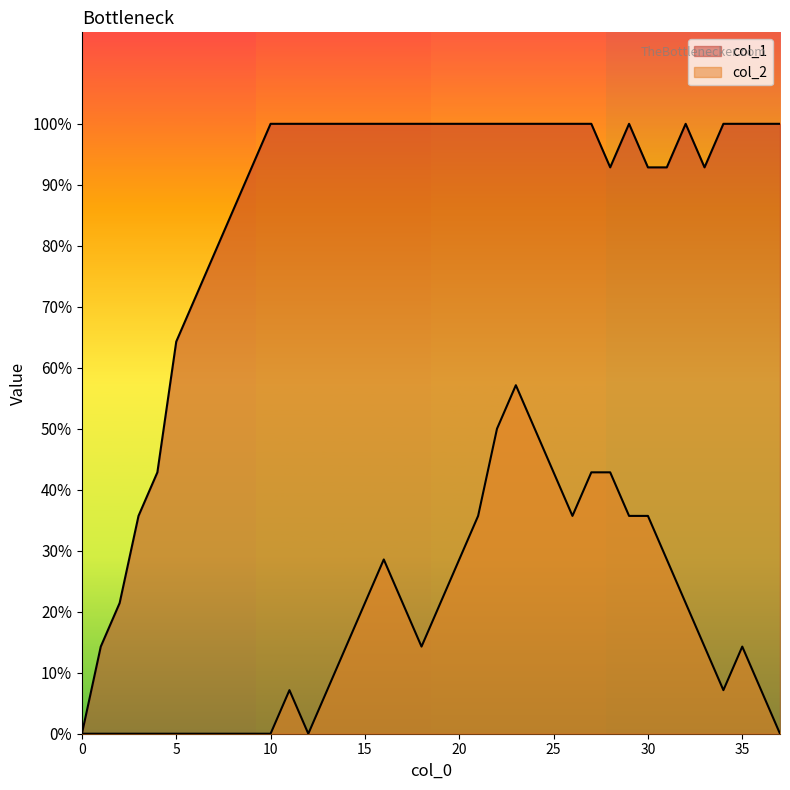

Does the chart display data point markers on the line(s)?

No